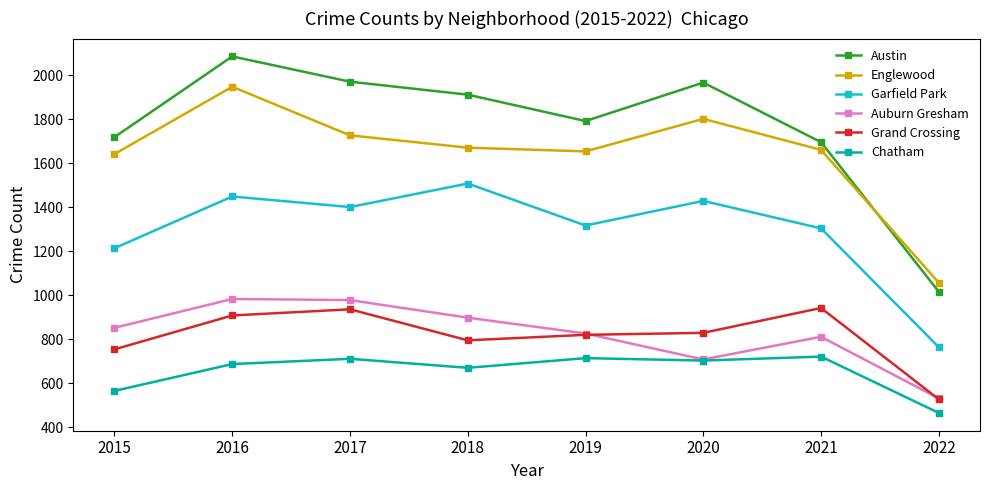

Which series has the largest range (max minus min)?

Austin